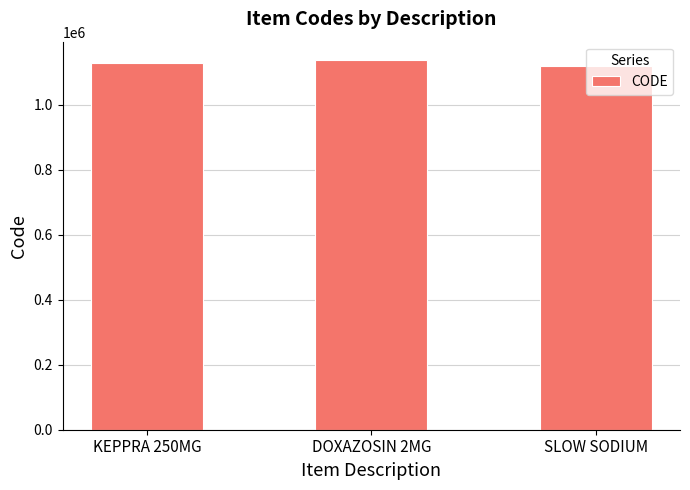

What is the label of the 3rd bar from the right?

KEPPRA 250MG